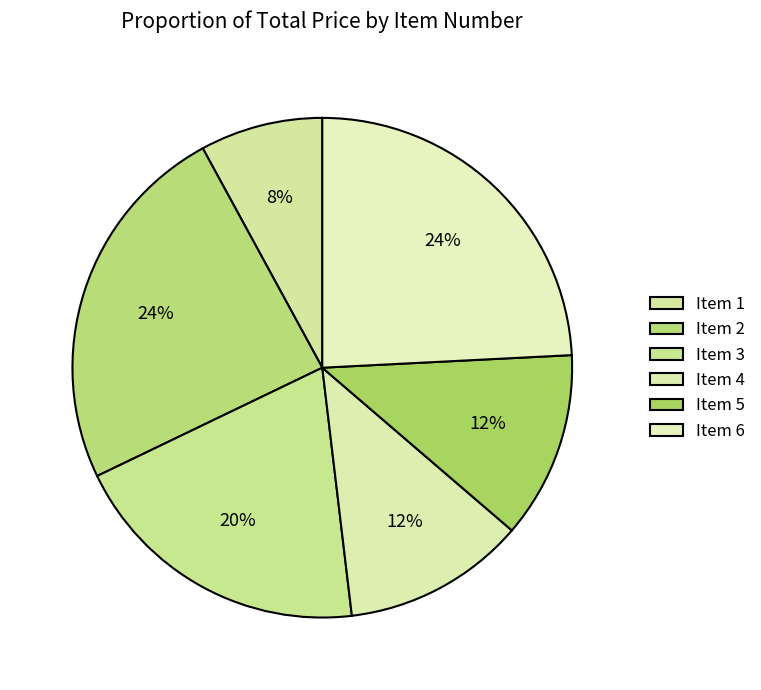

How many segments does this pie chart have?

6